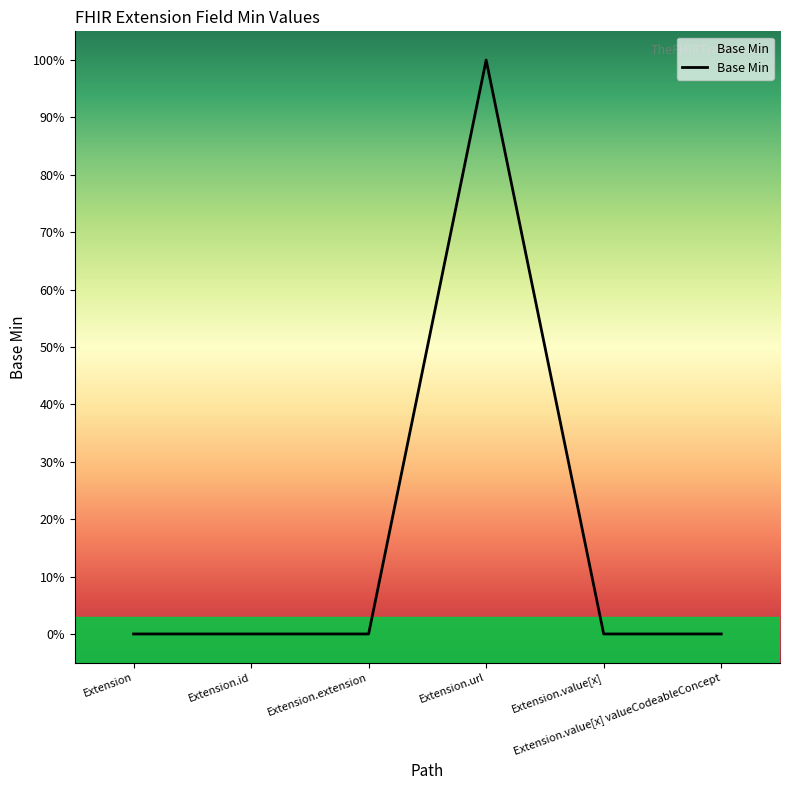

Reading right to left, what are all the values shown in this chart?

0	0	1	0	0	0